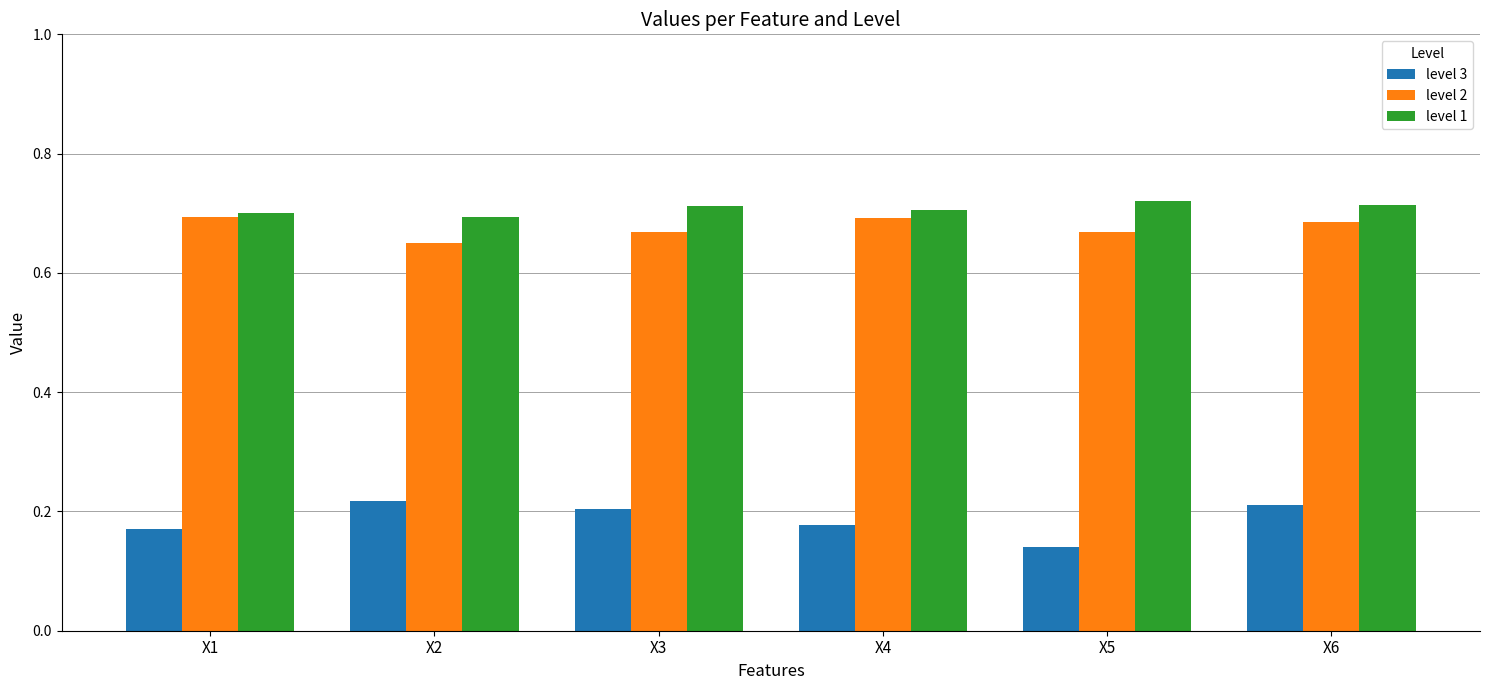

Which category has the lowest value across all series?

X5